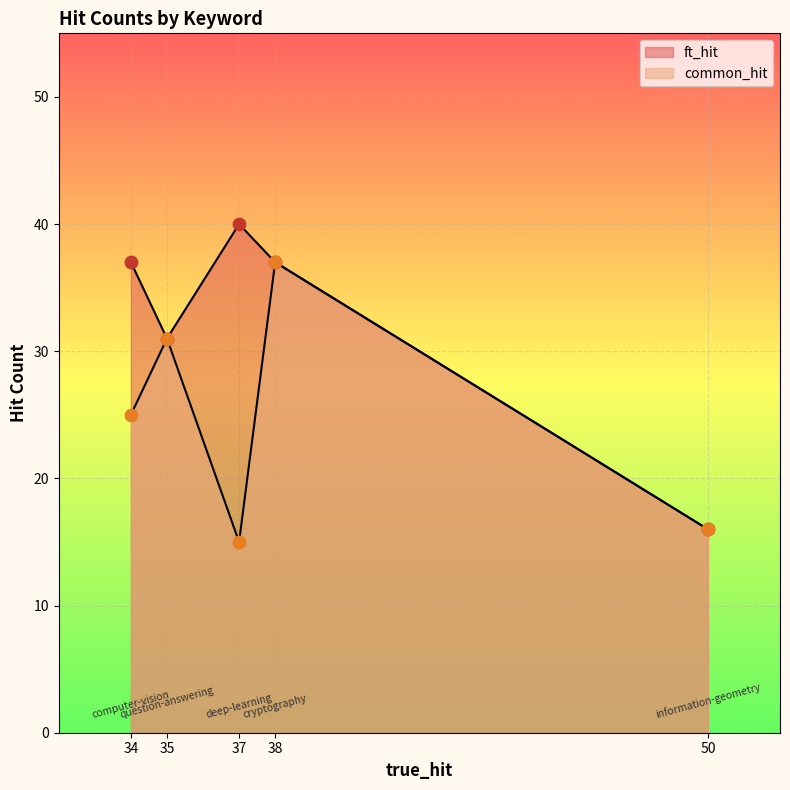

Is the value of ft_hit at cryptography greater than the value of common_hit at cryptography?

No